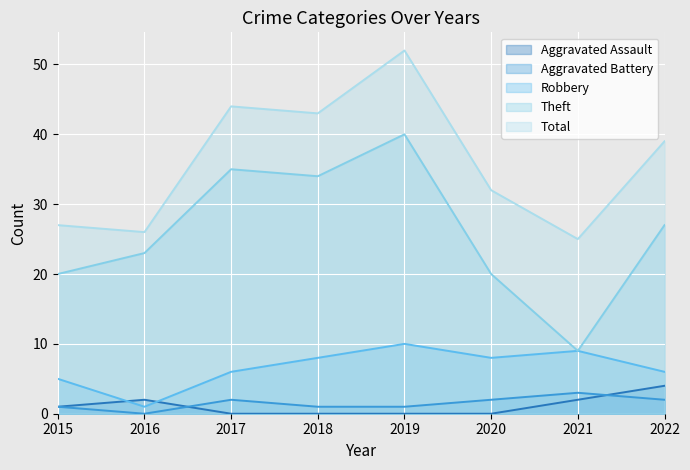

Is the value of Robbery at 2021 greater than the value of Aggravated Assault at 8?

Yes